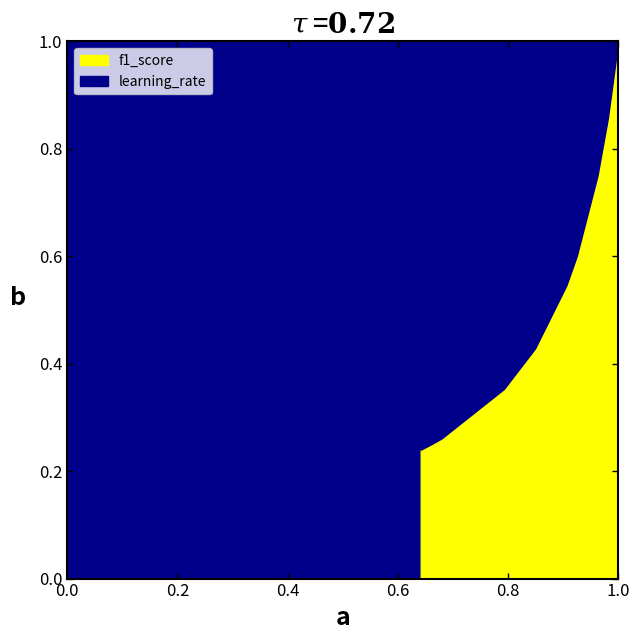

What are all the series names shown in the legend?

f1_score, learning_rate